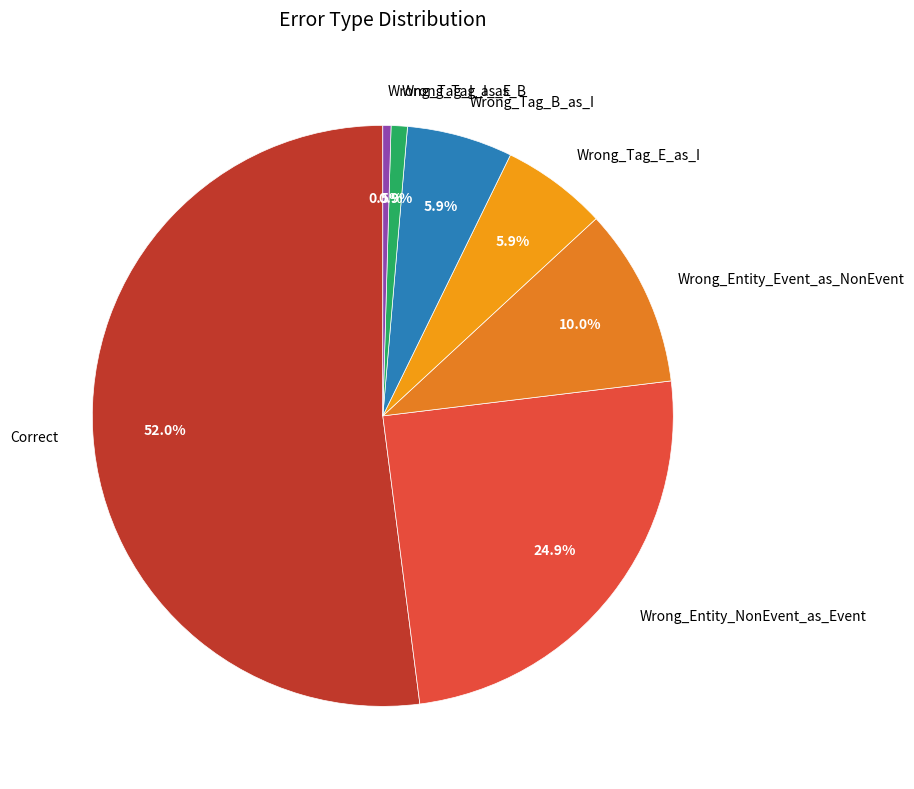

What is the largest slice in the pie chart?

Correct